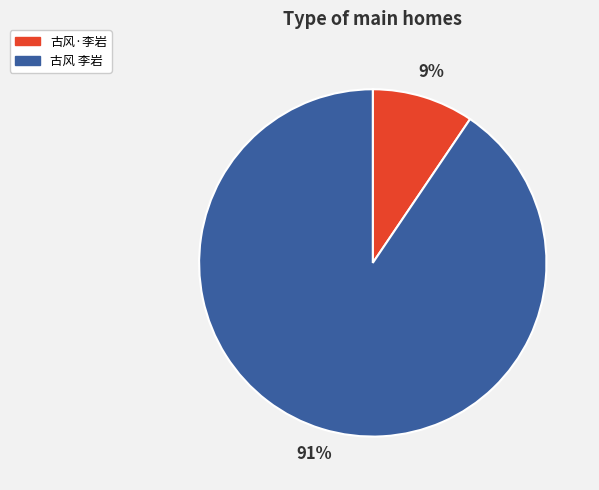

Rank the categories by value from highest to lowest.

古风 李岩, 古风·李岩